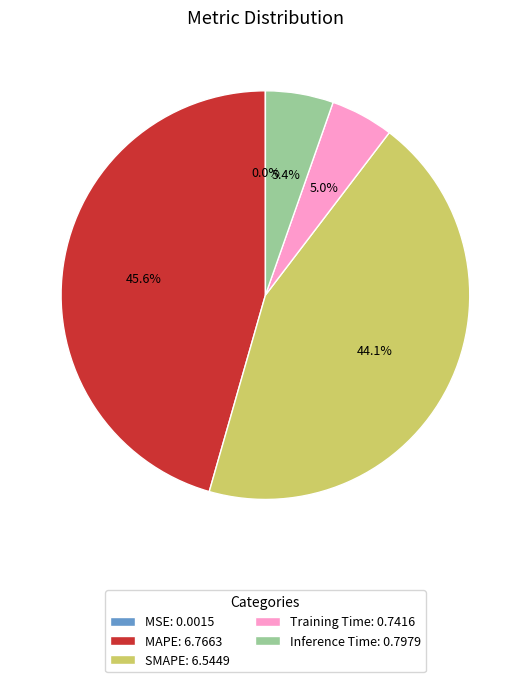

Which has a higher value, MAPE: 6.7663 or Inference Time: 0.7979?

MAPE: 6.7663